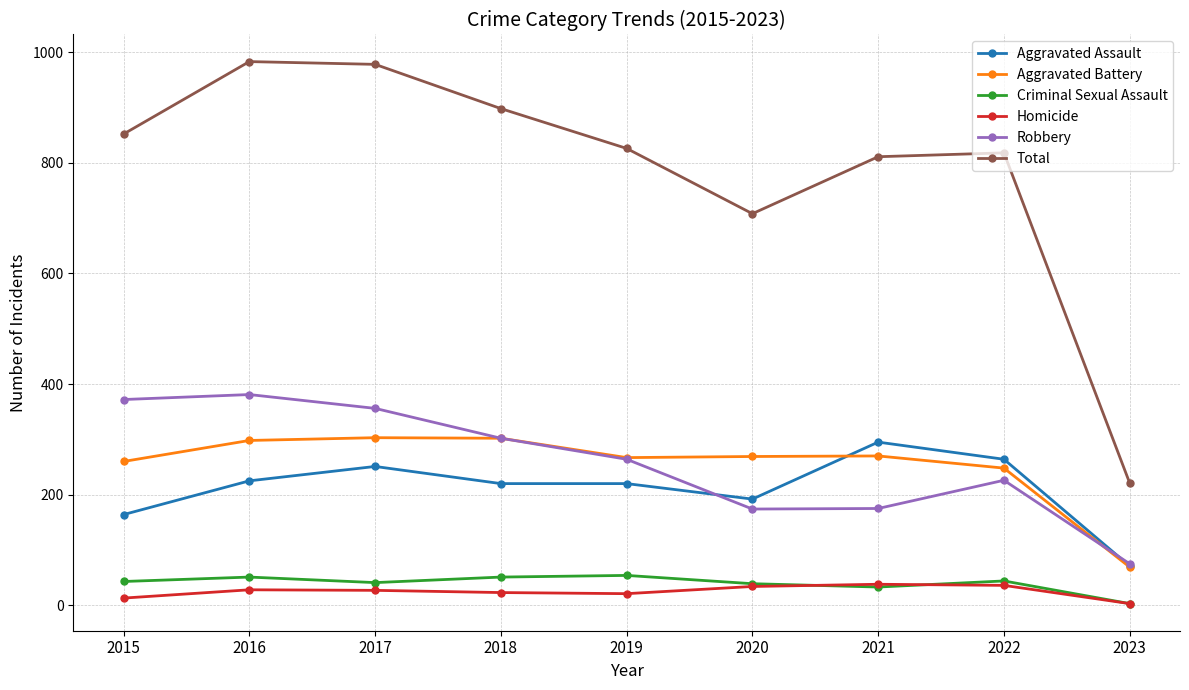

How many categories are shown in the chart?

9